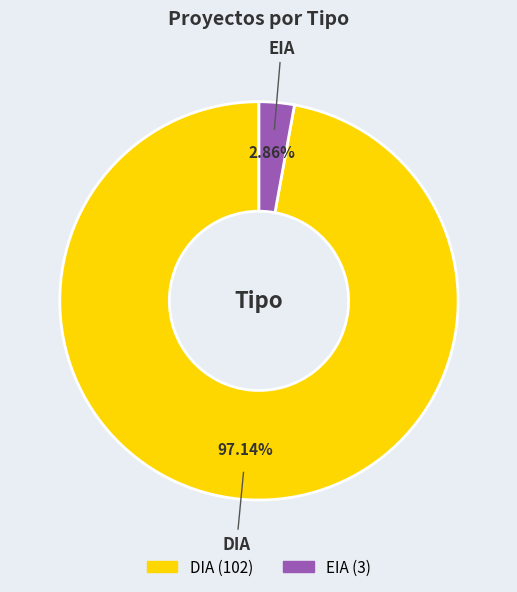

To the nearest percent, what is the average slice percentage?

50%